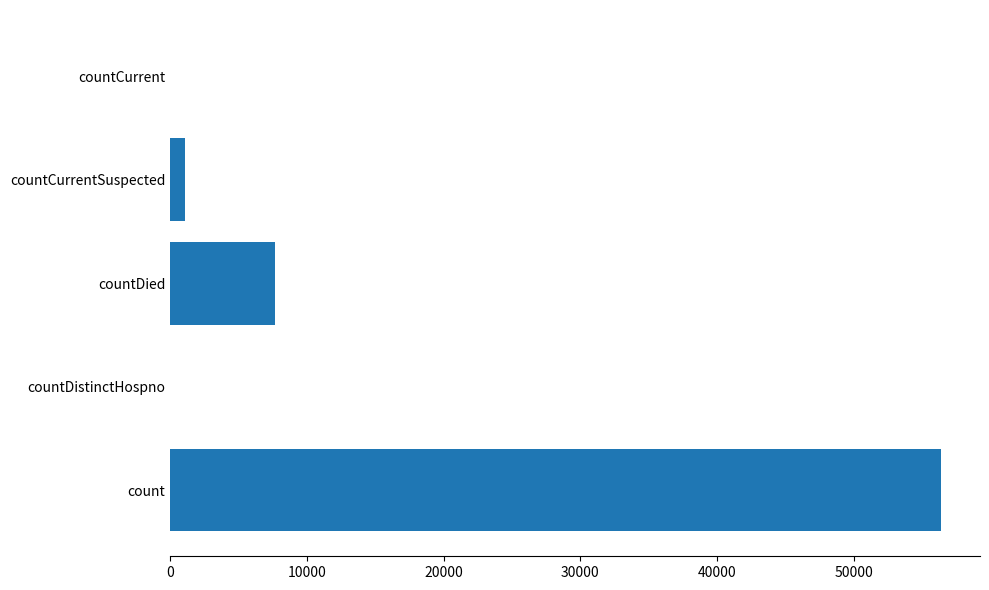

Are the bars horizontal?

Yes